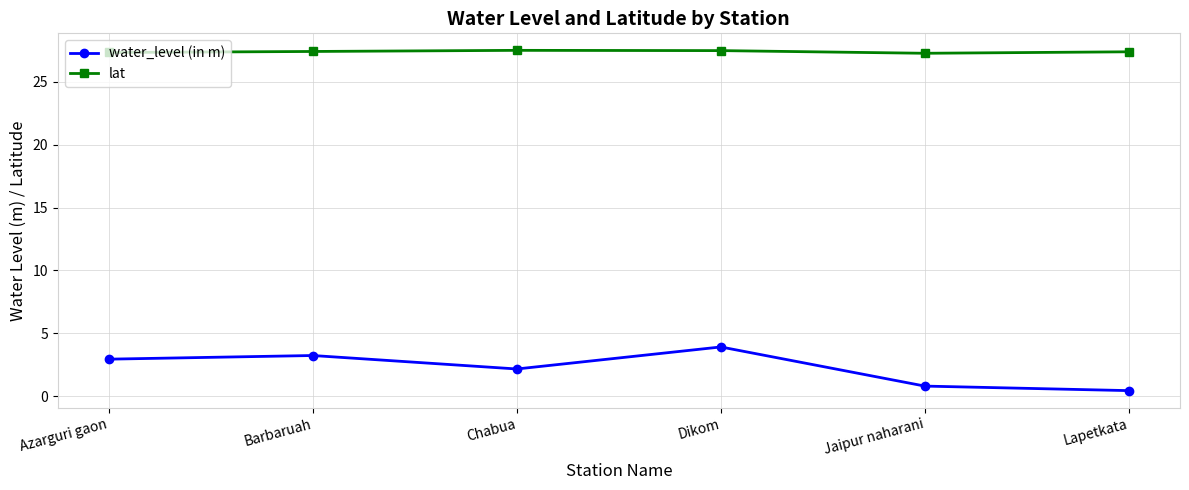

List the series in order of their overall mean, lowest first.

water_level (in m), lat